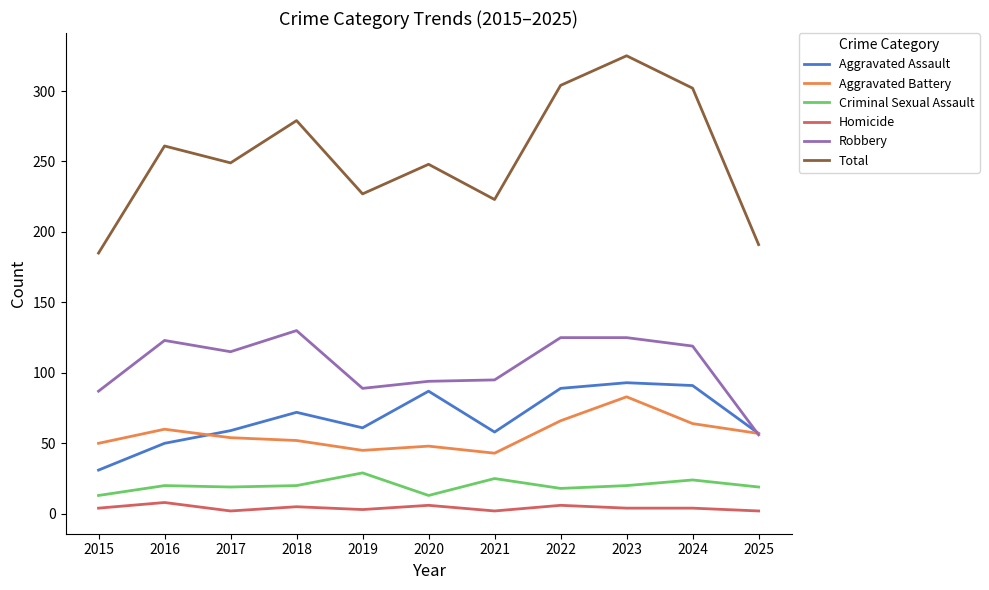

At how many categories does at least one series exceed 313?

1